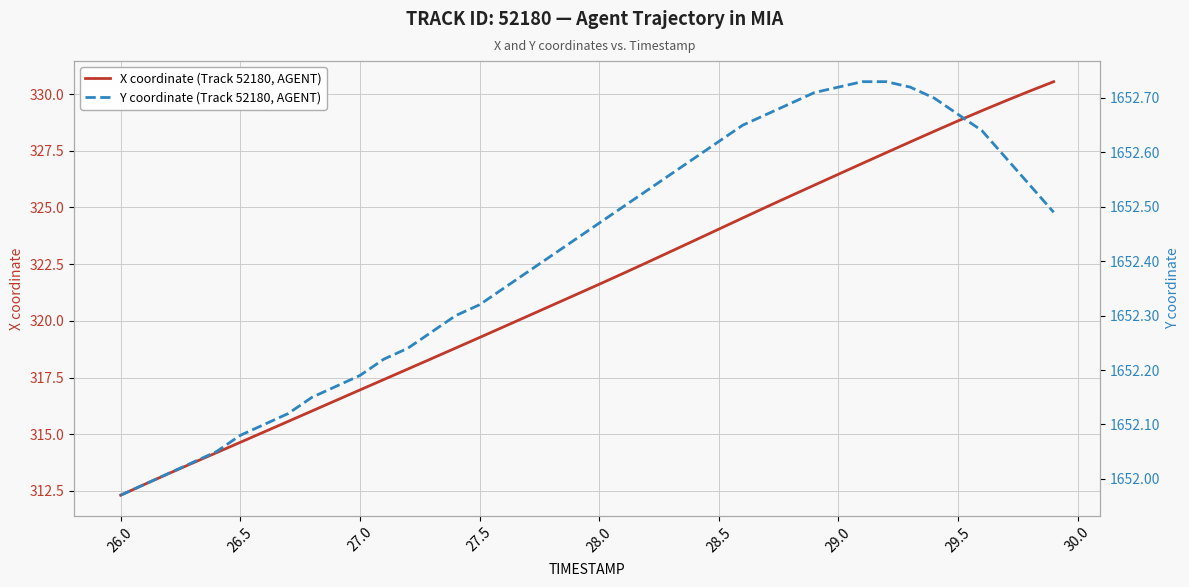

List the series in order of their overall mean, lowest first.

X coordinate (Track 52180, AGENT), Y coordinate (Track 52180, AGENT)